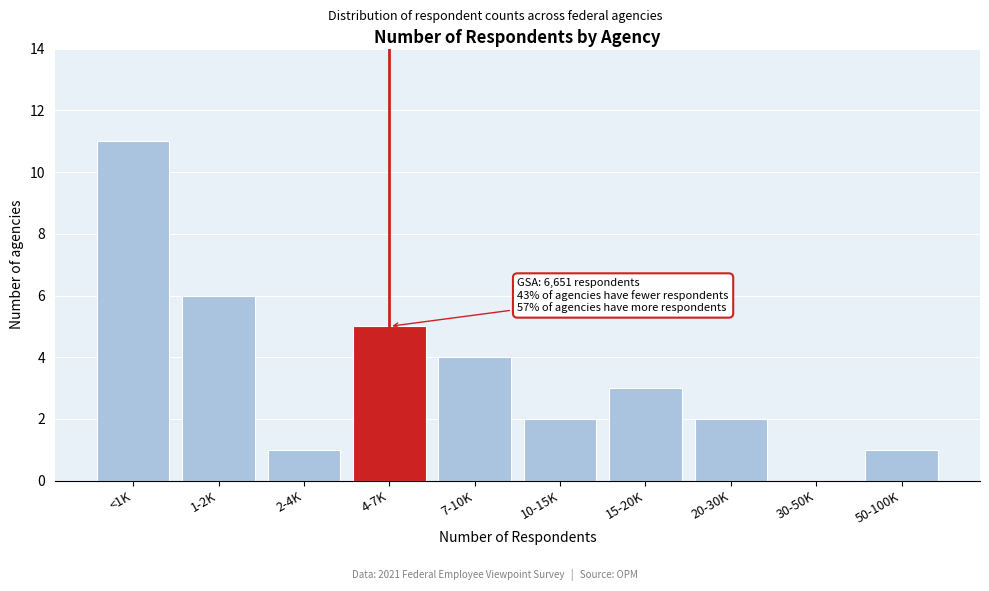

Reading left to right, extract all data points from this chart.

<1K=11	1-2K=6	2-4K=1	4-7K=5	7-10K=4	10-15K=2	15-20K=3	20-30K=2	30-50K=0	50-100K=1